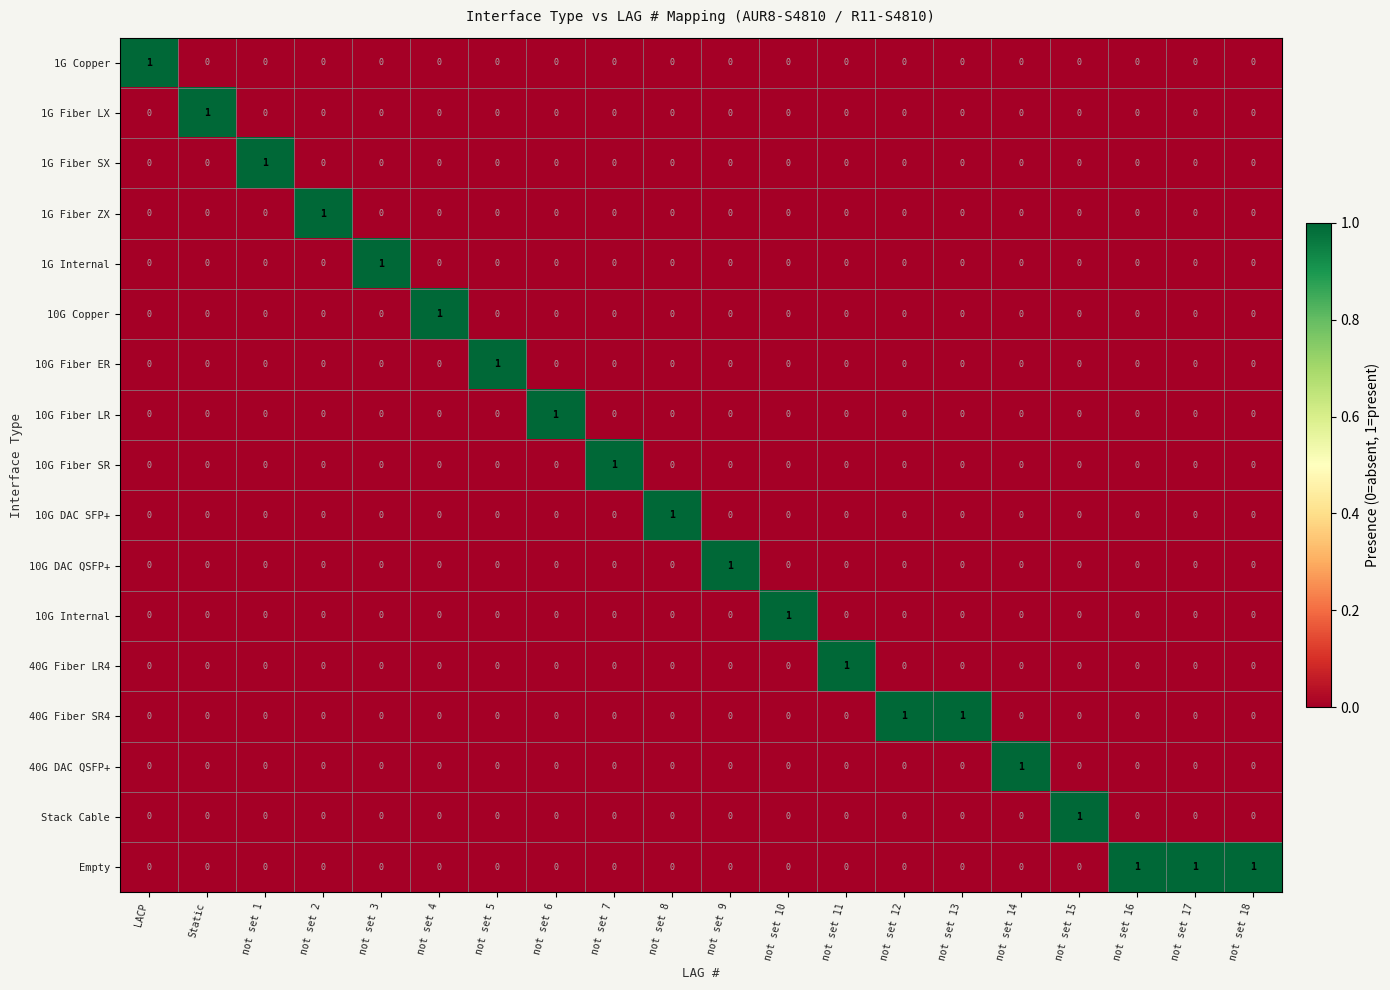

Count the 1G Fiber ZX values in the range 0 to 1.

20